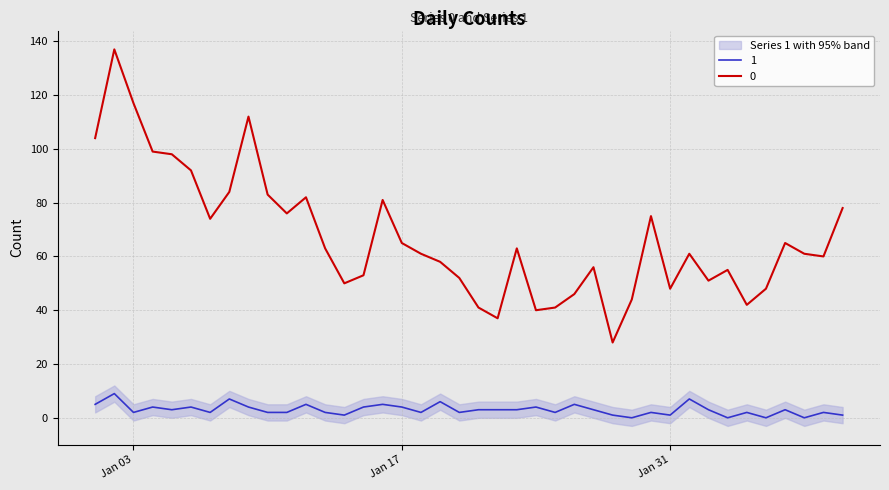

True or false: 1 and 0 cross at least once.

False